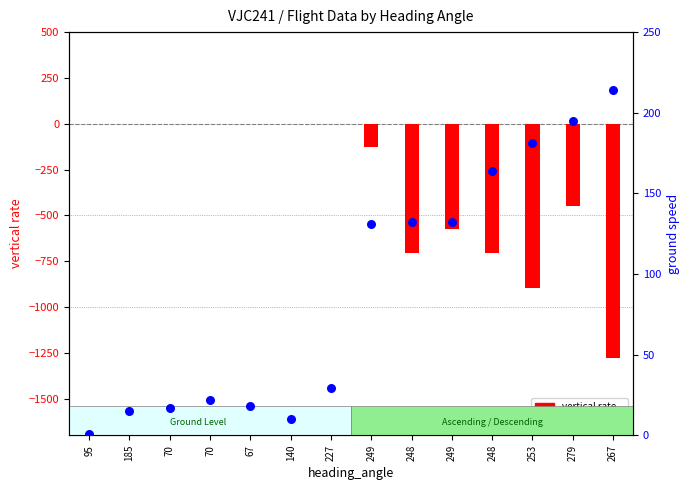

Which series contains the highest Y value?

ground speed